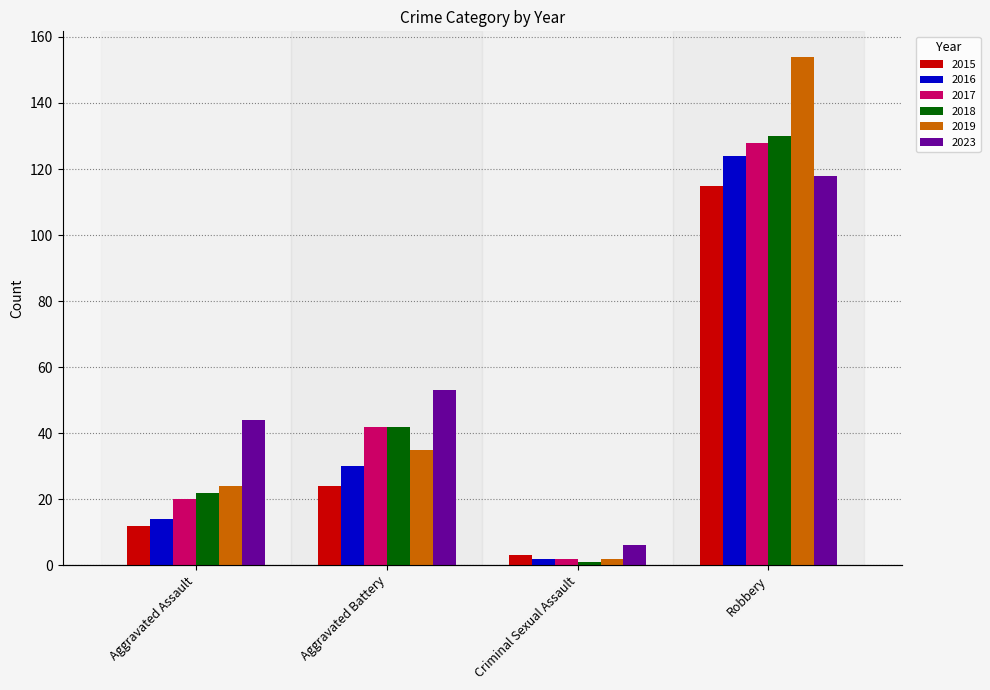

List the labels in order of 2023 value, smallest first.

Criminal Sexual Assault, Aggravated Assault, Aggravated Battery, Robbery